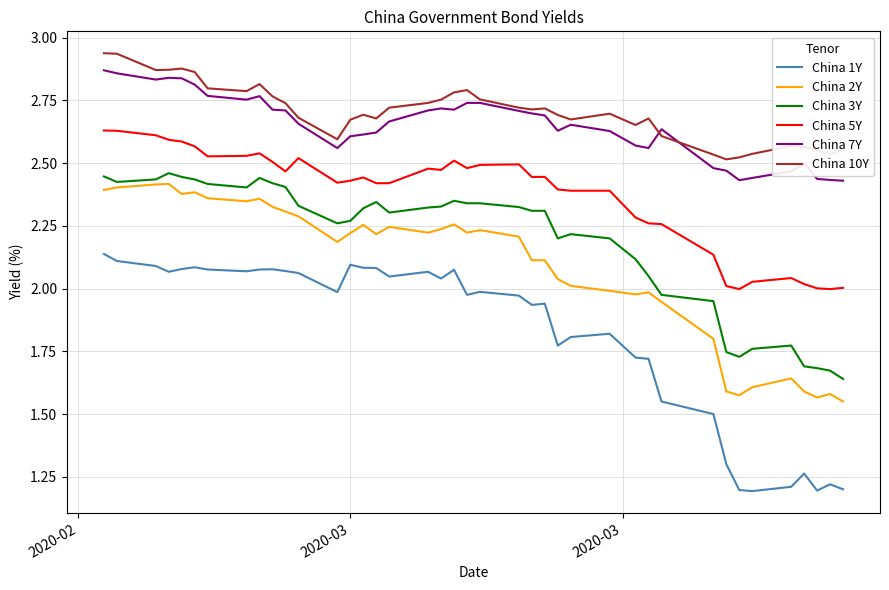

True or false: China 5Y and China 3Y intersect in this chart.

False